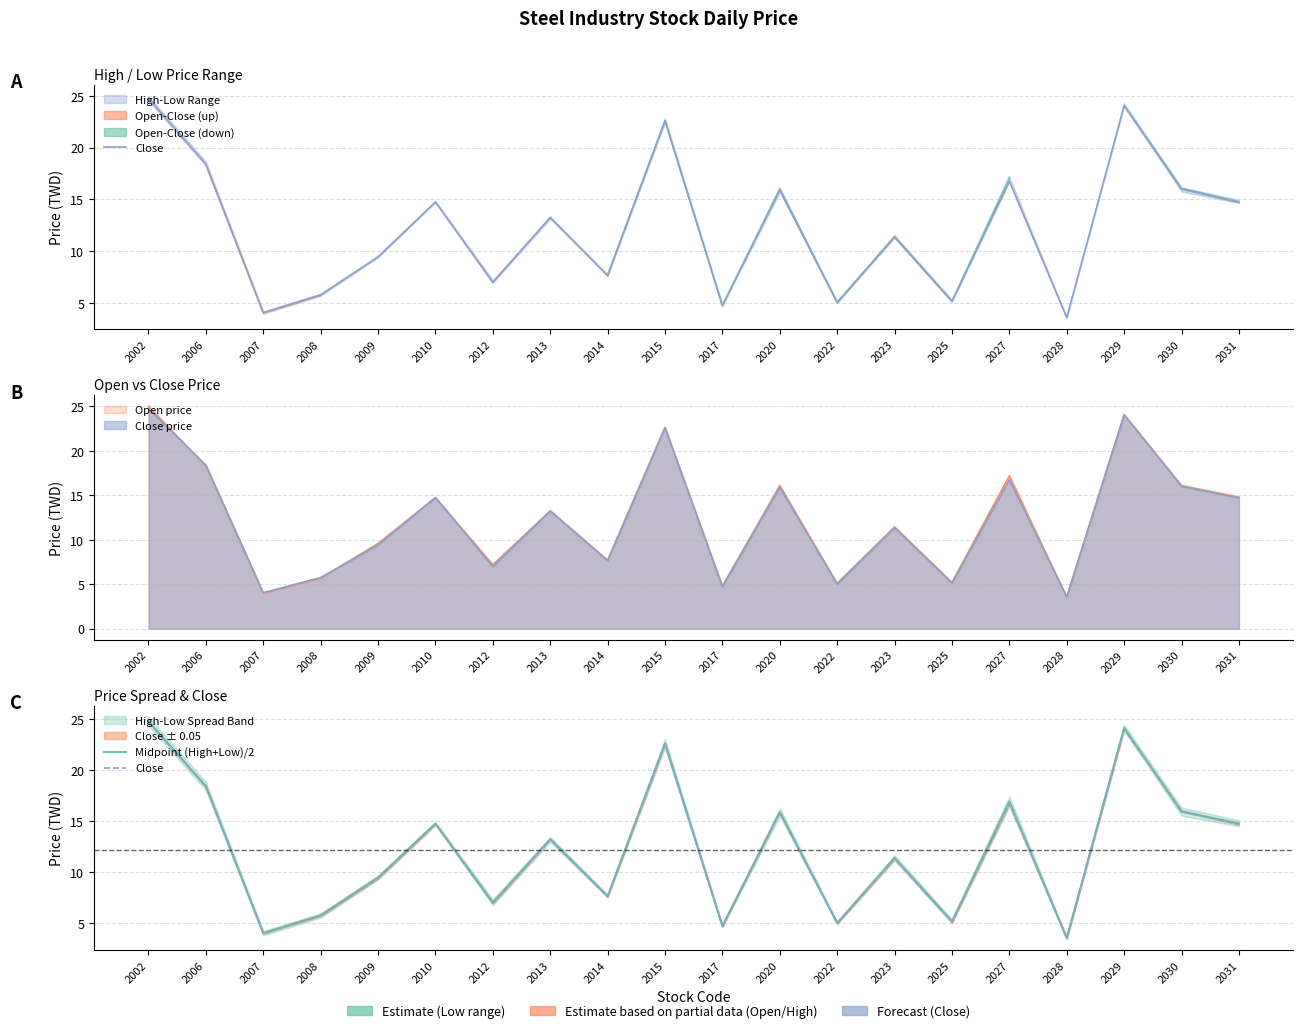

Where is the first local maximum for Close?

2010